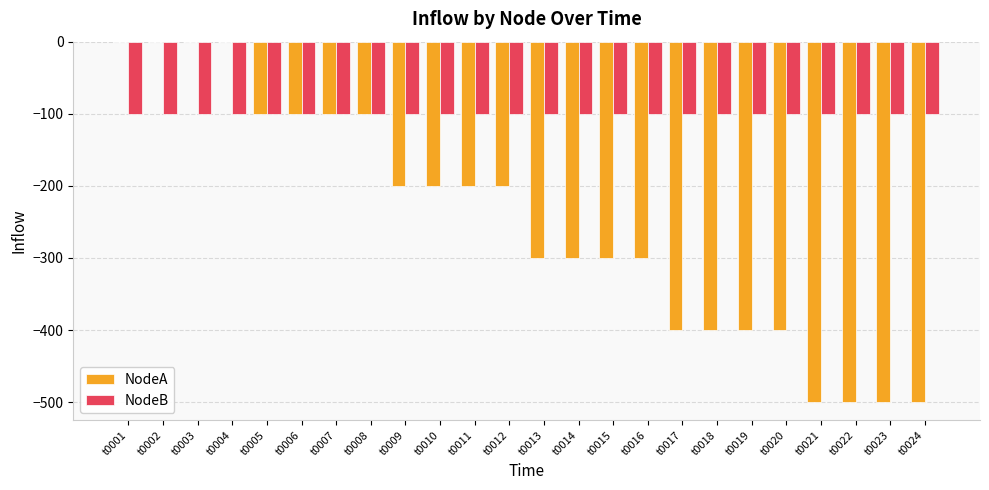

Between t0009 and t0017, which series saw the biggest shift?

NodeA